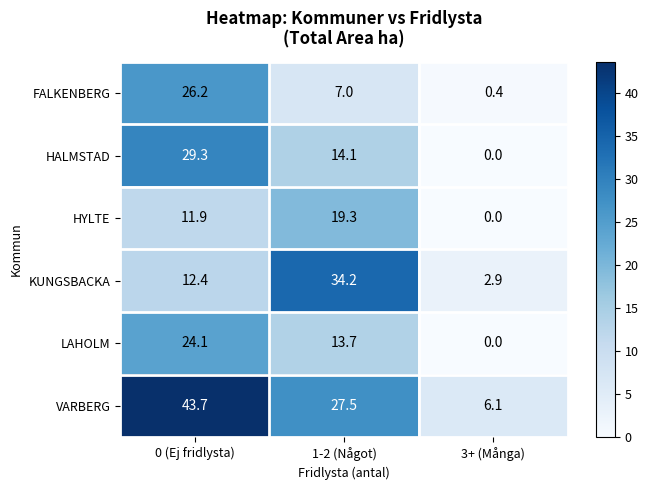

What is the average value of the HYLTE series?

10.4